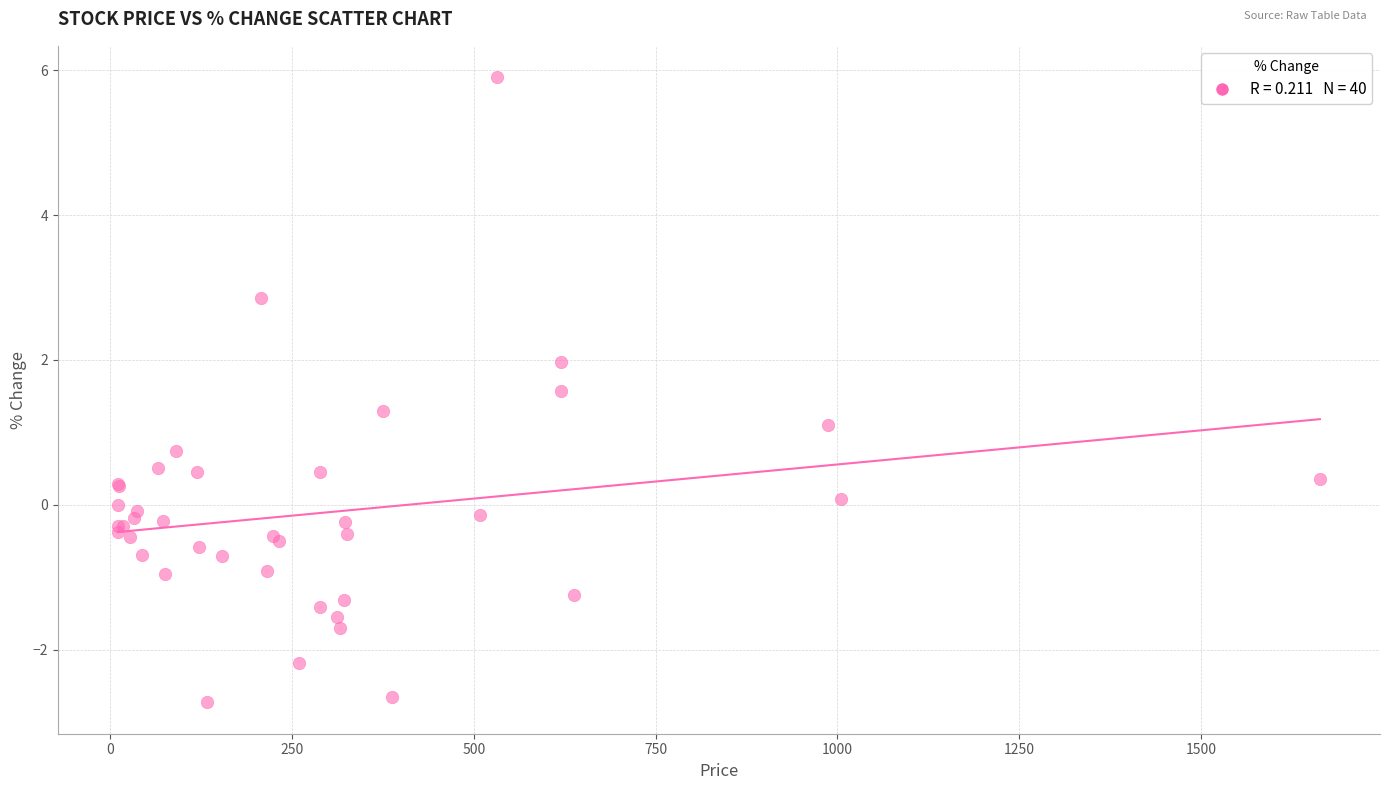

What Y value in the scatter plot is closest to 1?

1.1